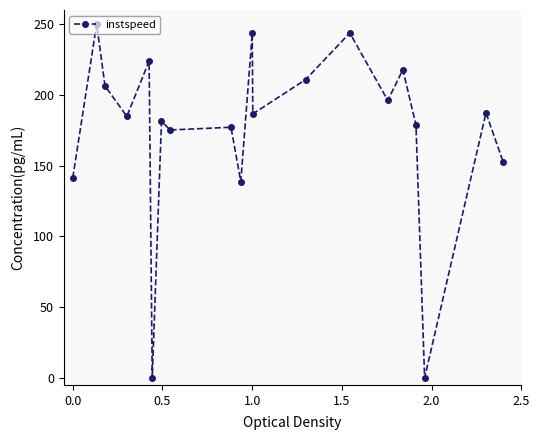

What is the value of the 17th point from the left?

178.8